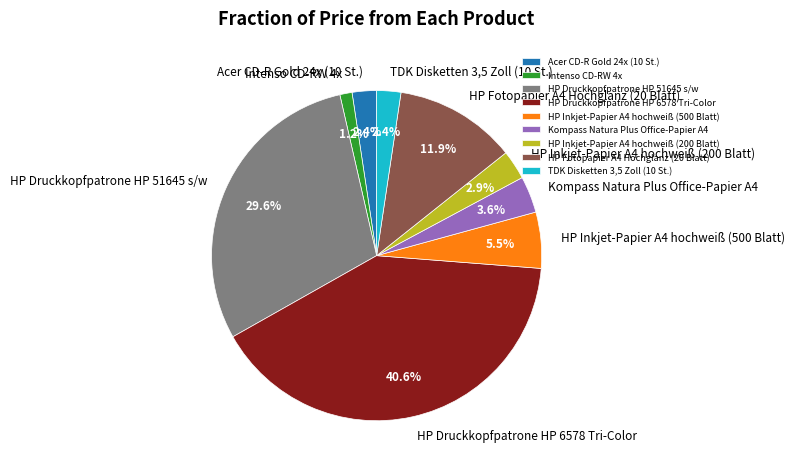

What percentage is the HP Druckkopfpatrone HP 6578 Tri-Color slice, to the nearest percent?

41%